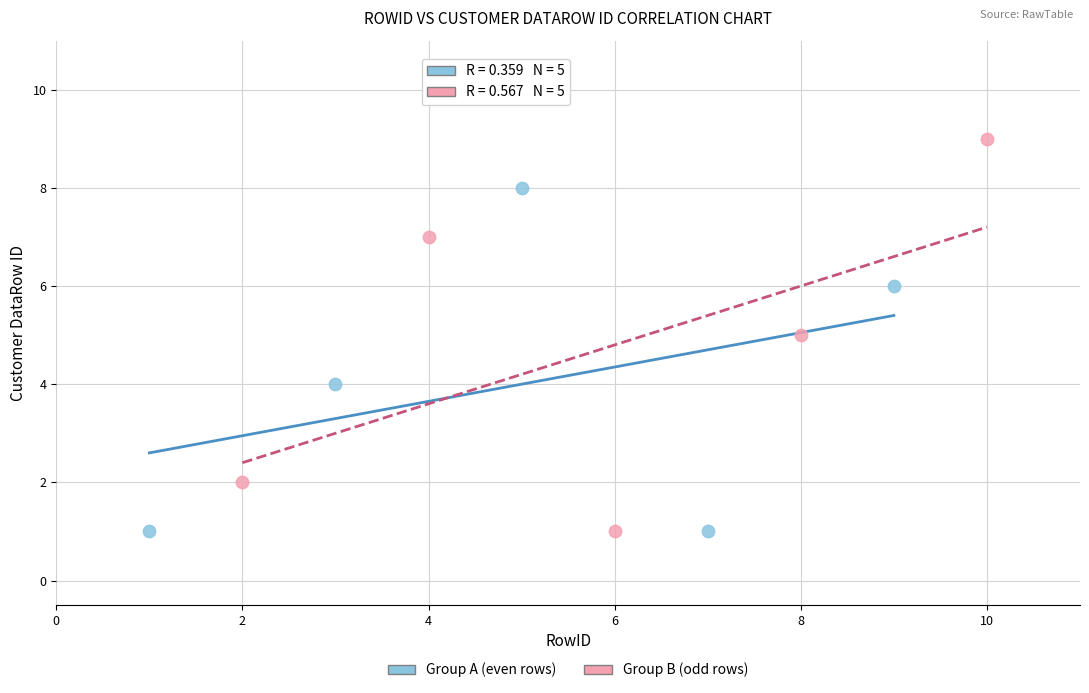

Which series reaches the maximum Y coordinate?

Group B (odd rows)